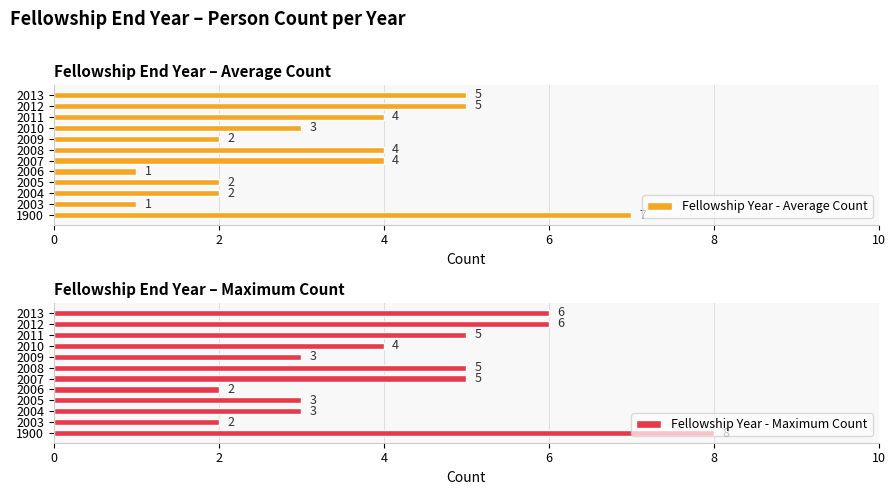

What is the sum of the Fellowship Year - Average Count values at 2010 and 2006?

4